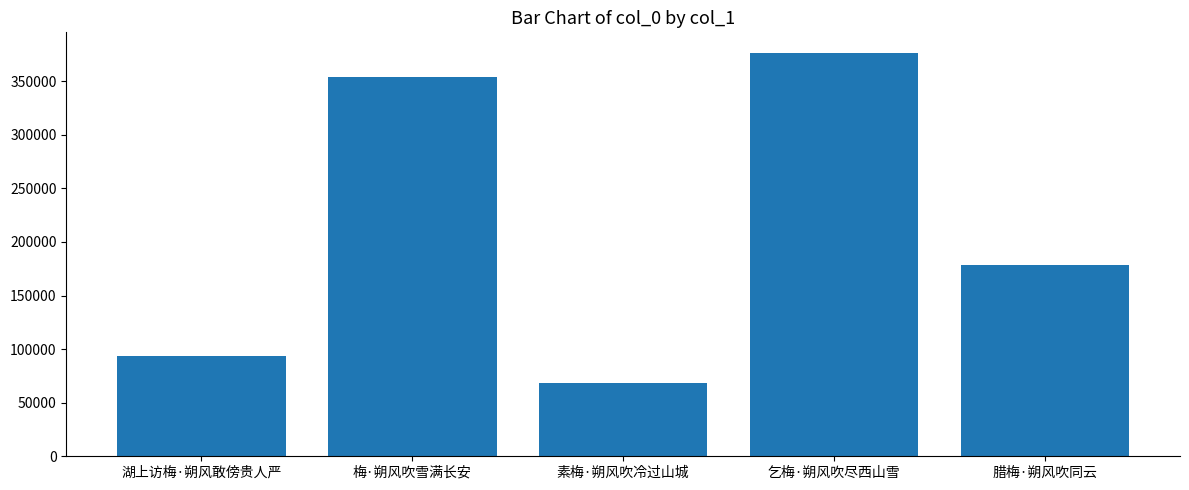

List the labels in order of value, largest first.

乞梅·朔风吹尽西山雪, 梅·朔风吹雪满长安, 腊梅·朔风吹同云, 湖上访梅·朔风敢傍贵人严, 素梅·朔风吹冷过山城